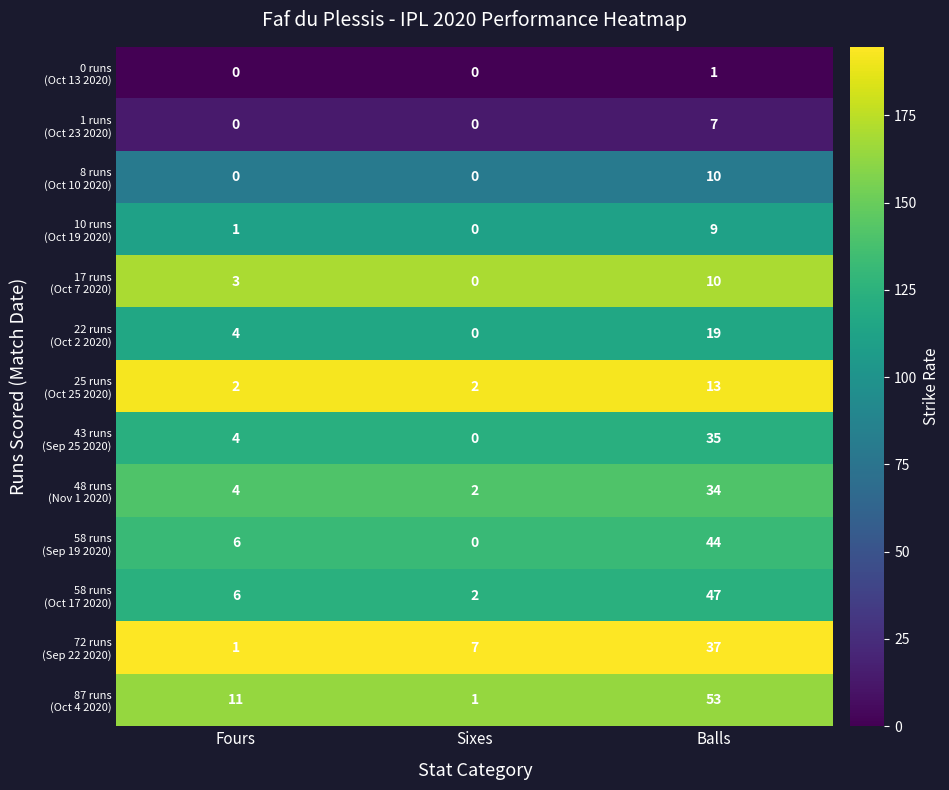

Which category has the highest value across all series?

Balls